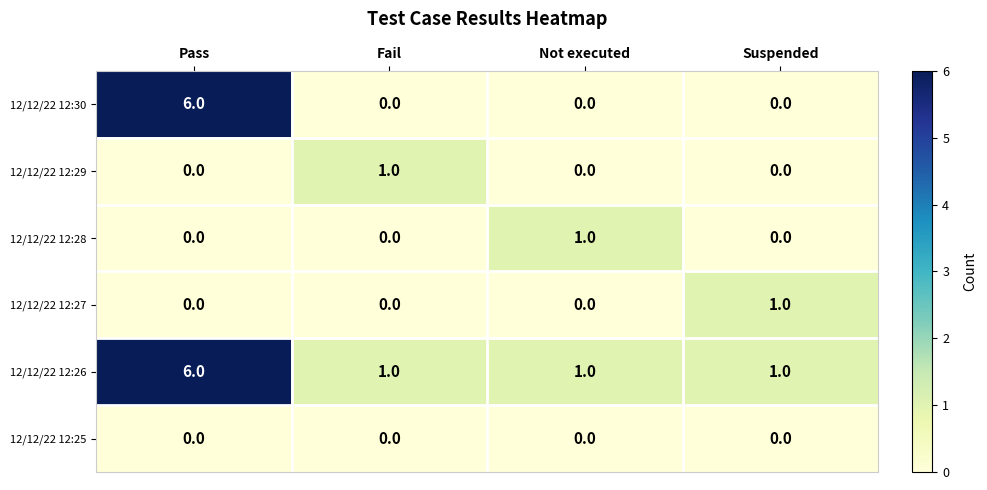

Which series has the largest total across all categories?

12/12/22 12:26